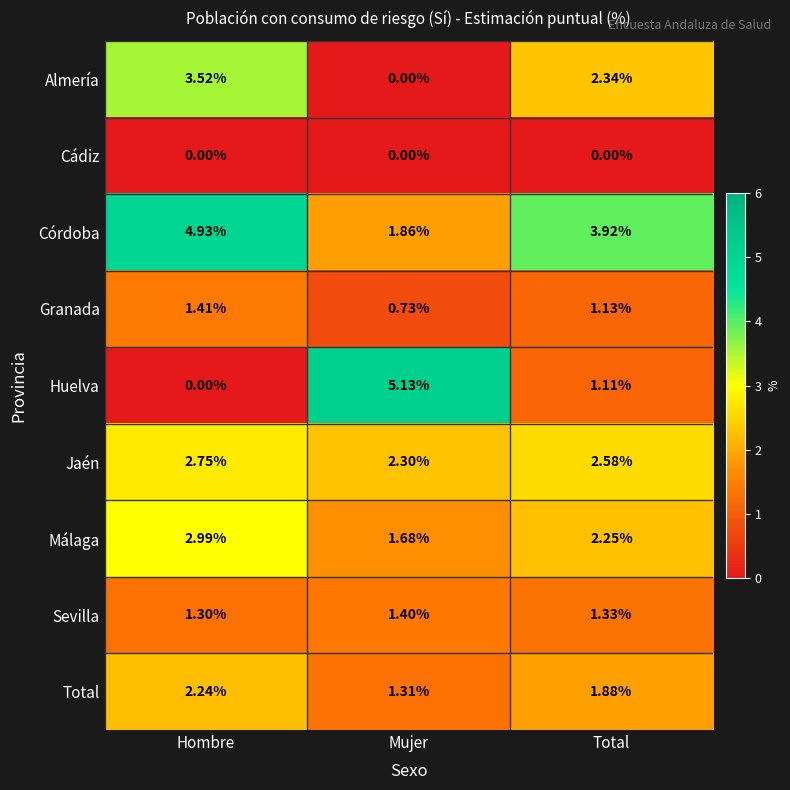

At which category does the chart reach its peak across all series?

Mujer